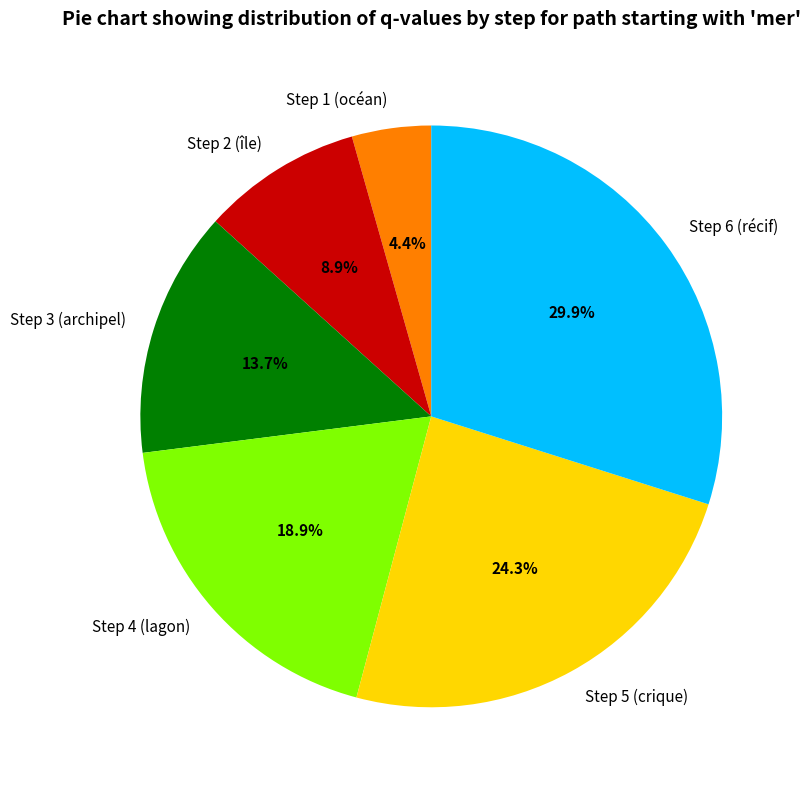

The Step 1 (océan) slice represents 4% of the pie. True or false?

True